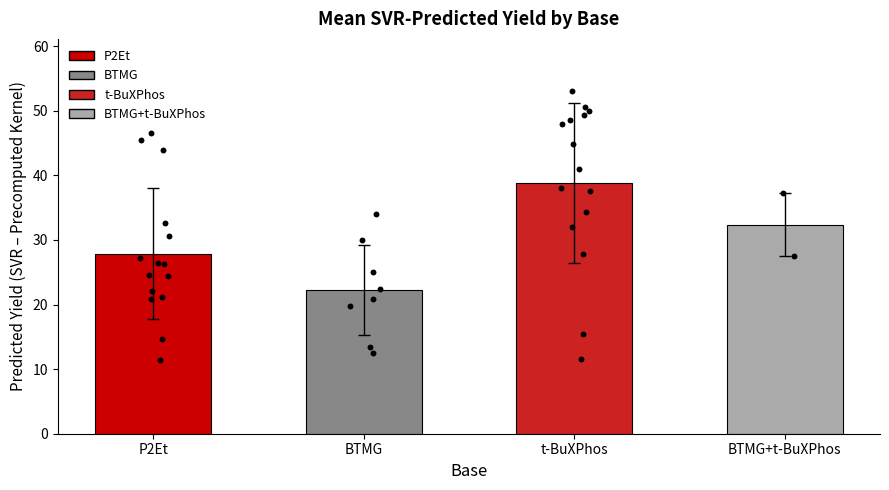

Between BTMG and BTMG+t-BuXPhos, which is larger?

BTMG+t-BuXPhos